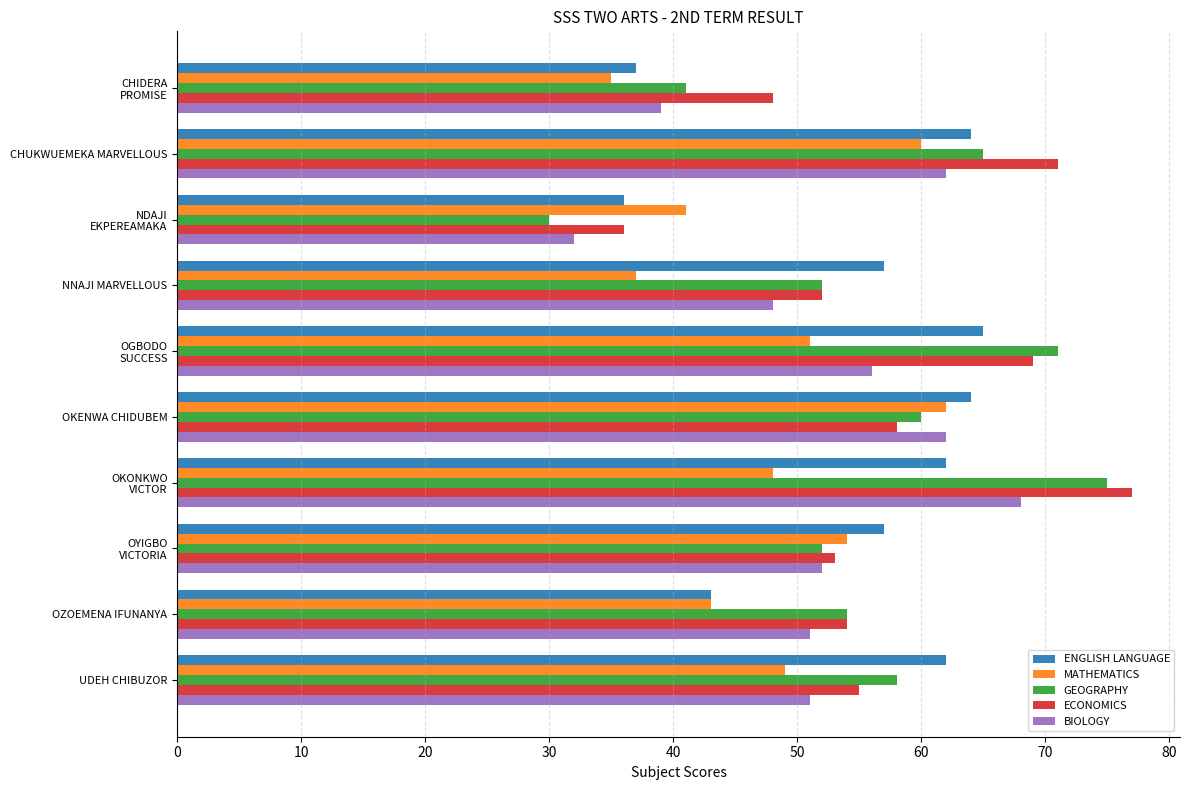

Which series has the largest range (max minus min)?

GEOGRAPHY